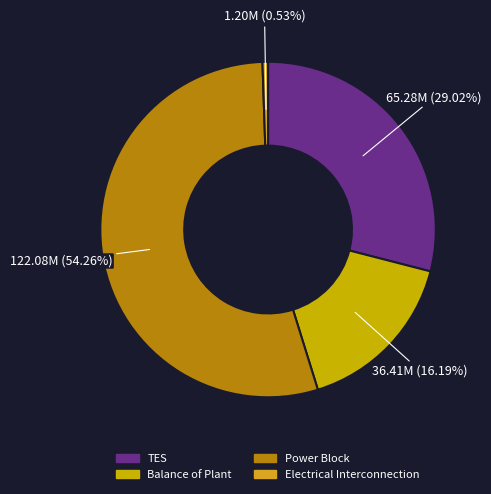

What portion of the pie excludes Balance of Plant?

83.8%